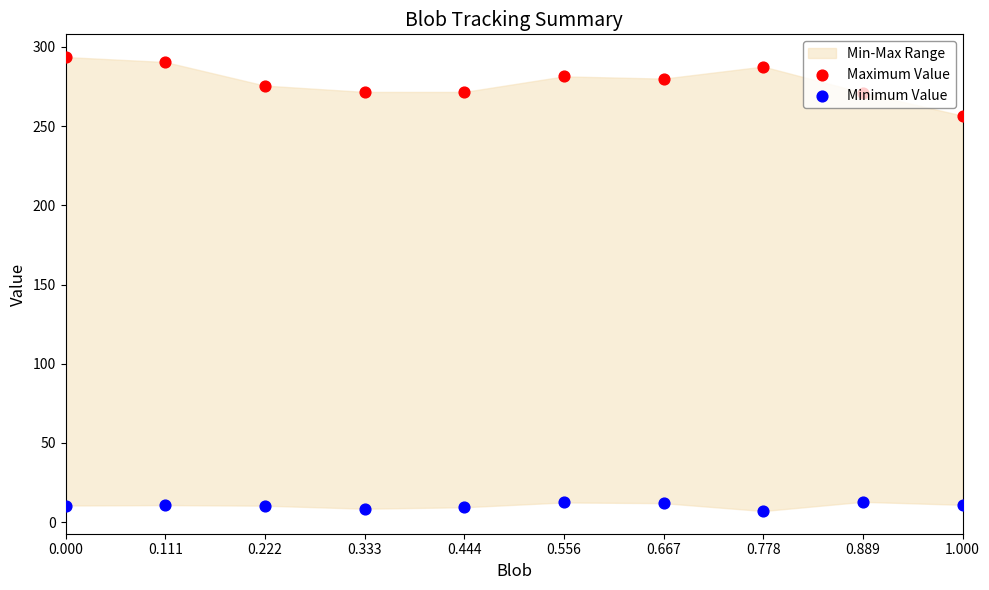

What is the total value across all series at 0.556?

293.8